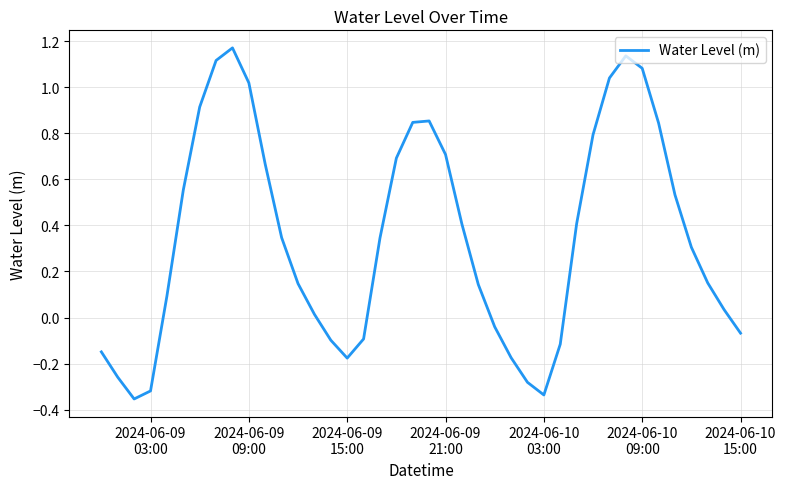

Does the chart display data point markers on the line(s)?

No